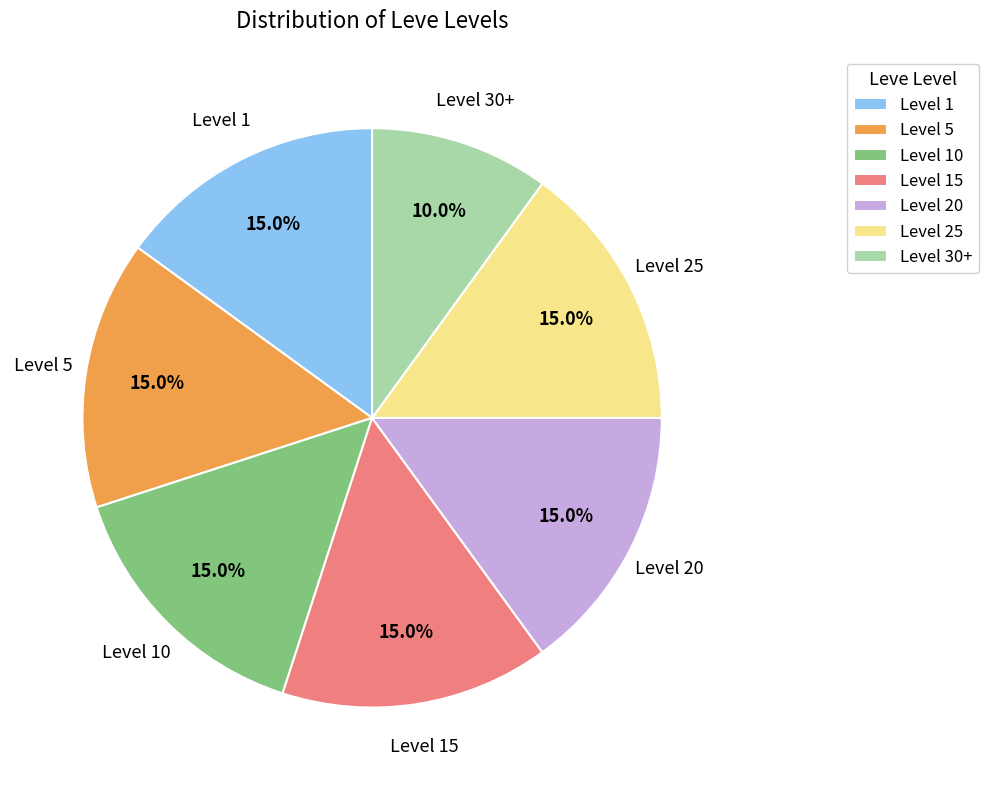

Do Level 25 and Level 15 together represent more than half of the pie?

No